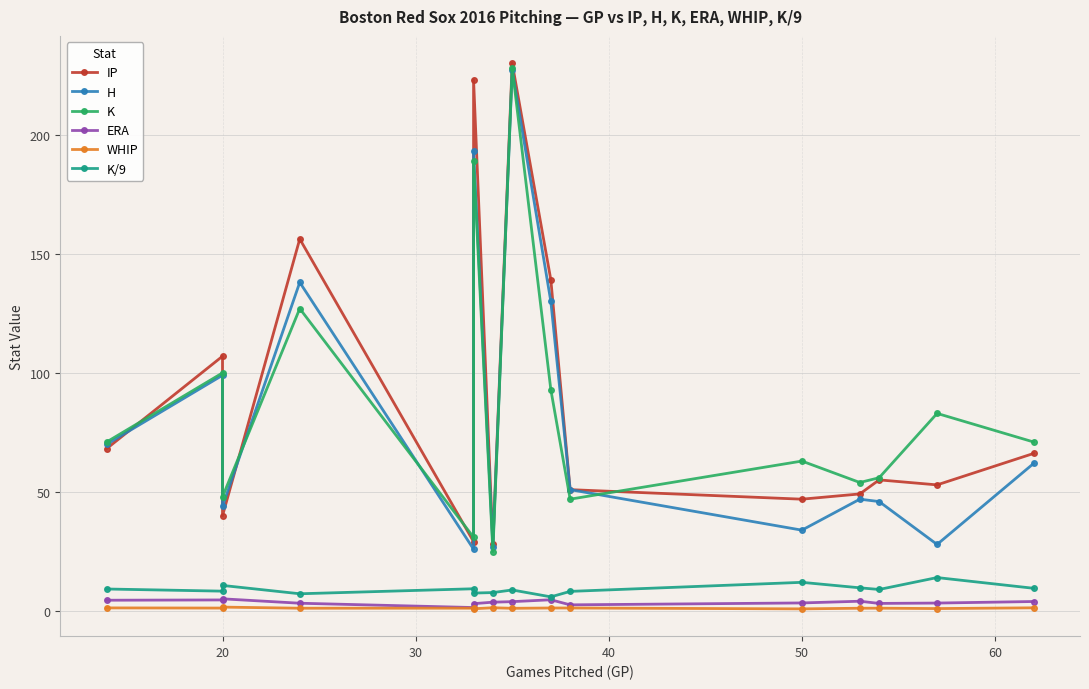

What are all the series names shown in the legend?

IP, H, K, ERA, WHIP, K/9